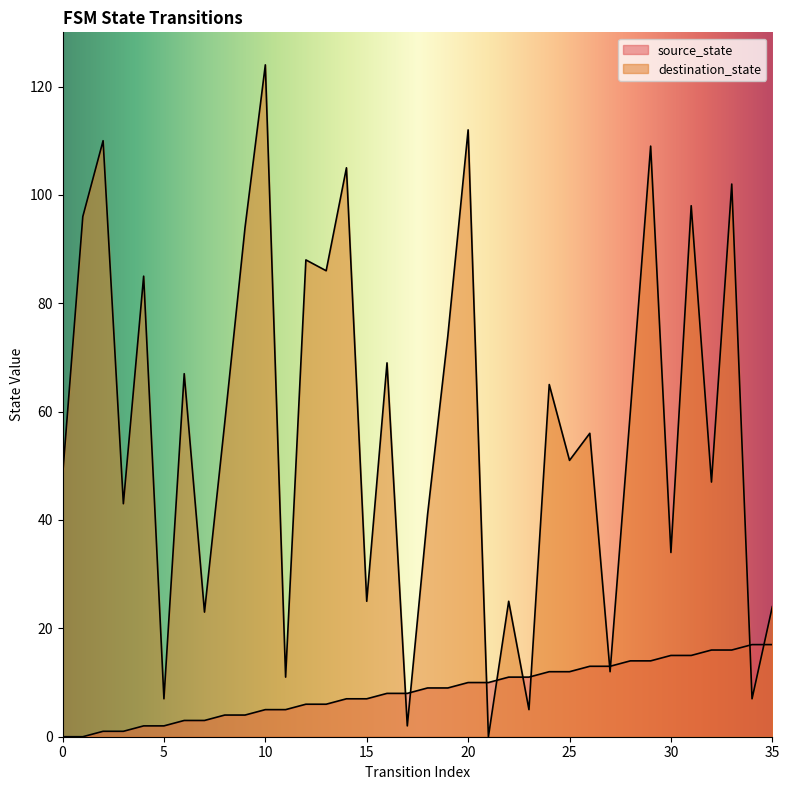

How many interior local peaks does the destination_state series have?

14